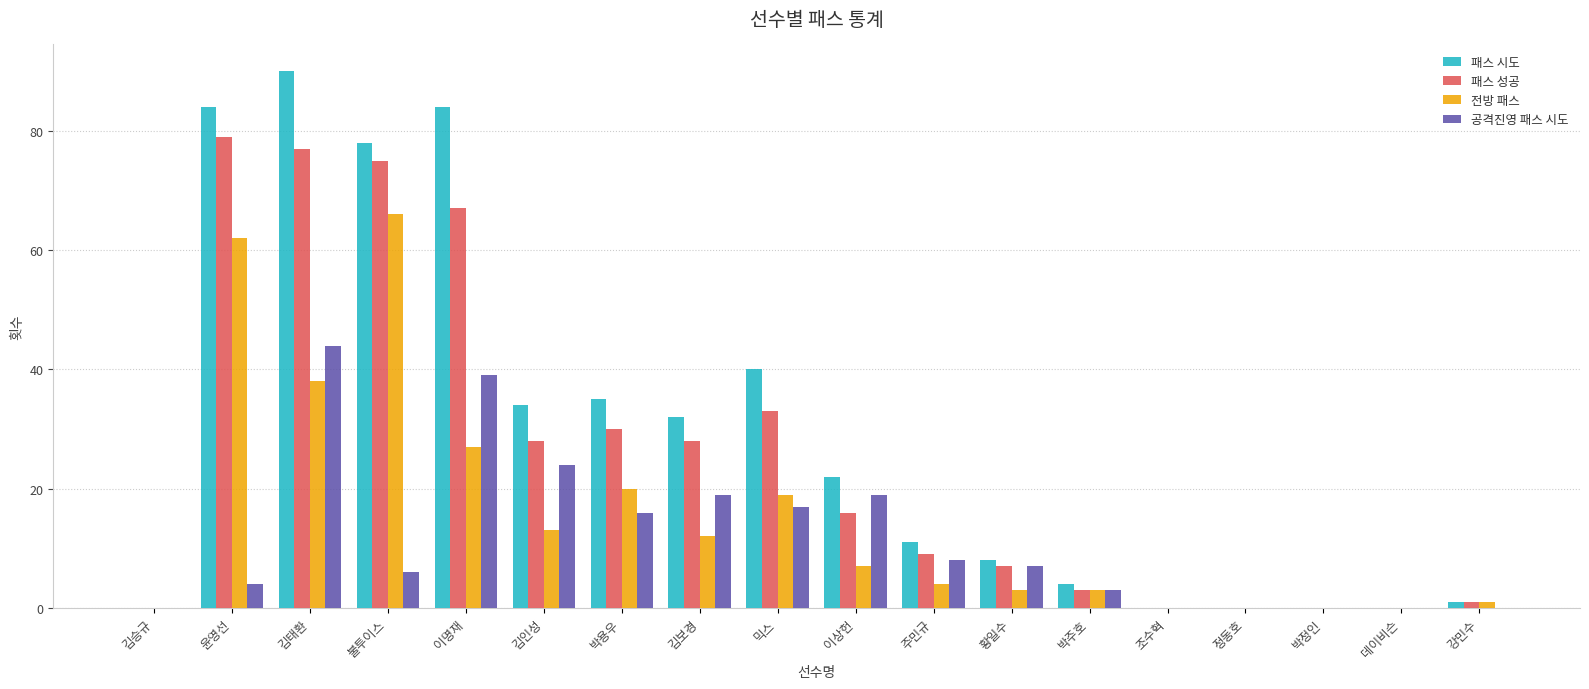

True or false: 패스 성공 has a value of 30 at 박용우.

True